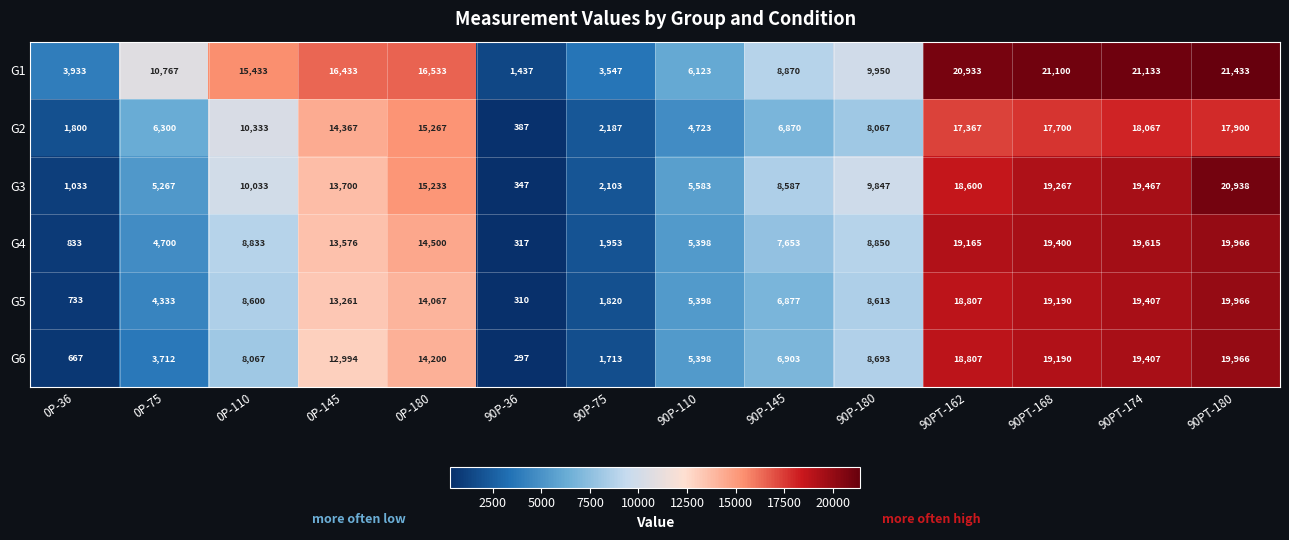

What is the maximum value shown in the chart?

21433